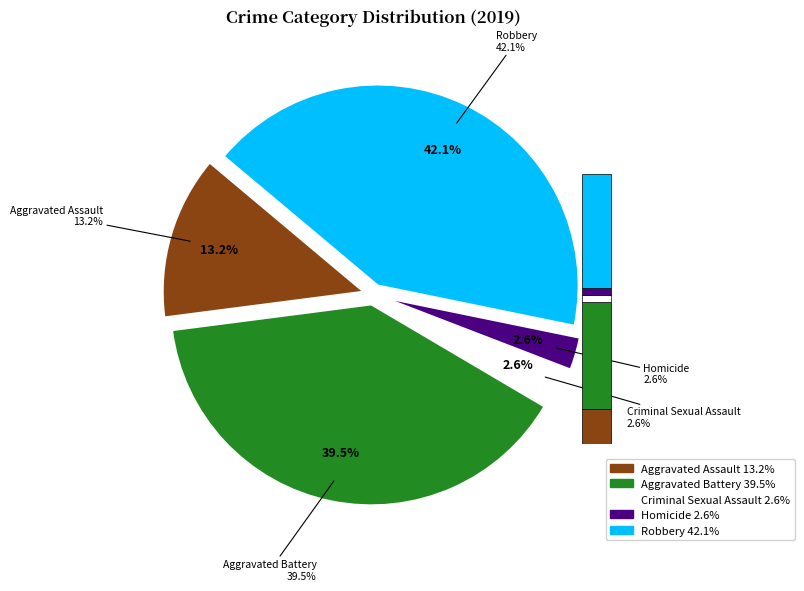

What is the change in value from Aggravated Assault to Robbery?

+11